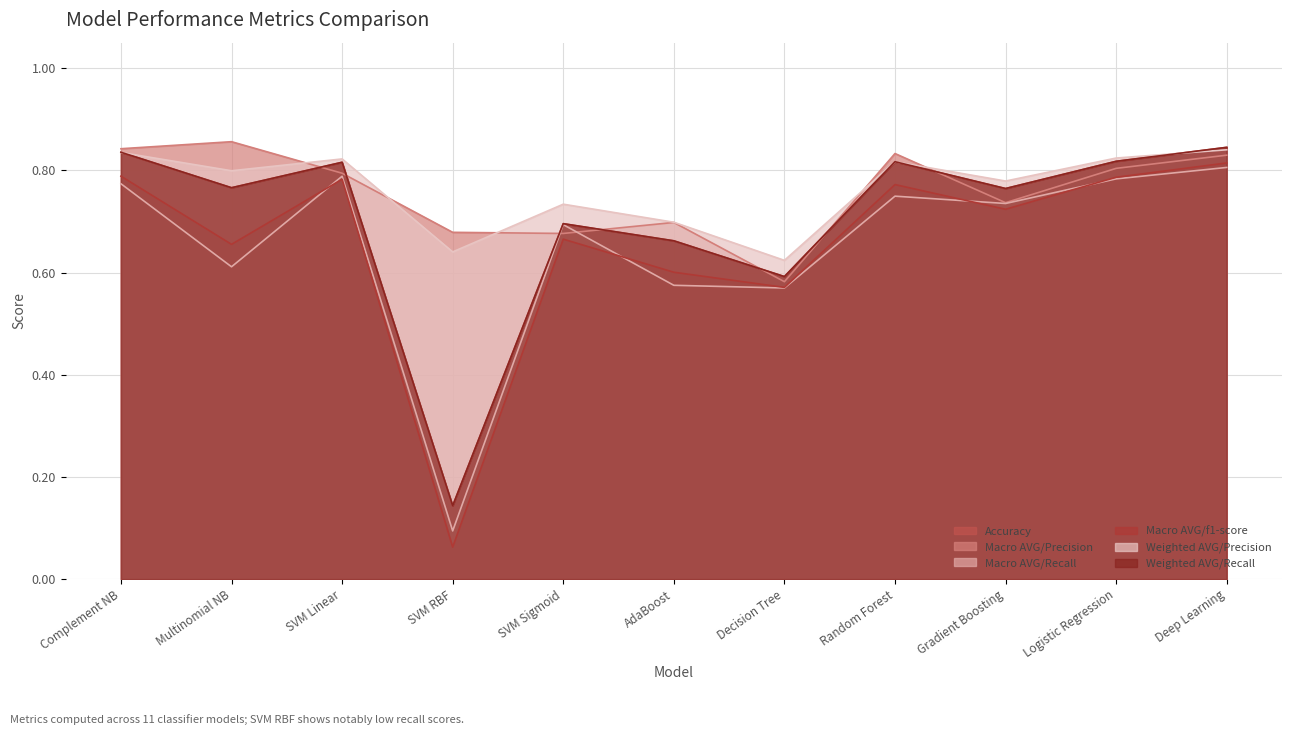

How many interior local peaks does the Weighted AVG/Precision series have?

3